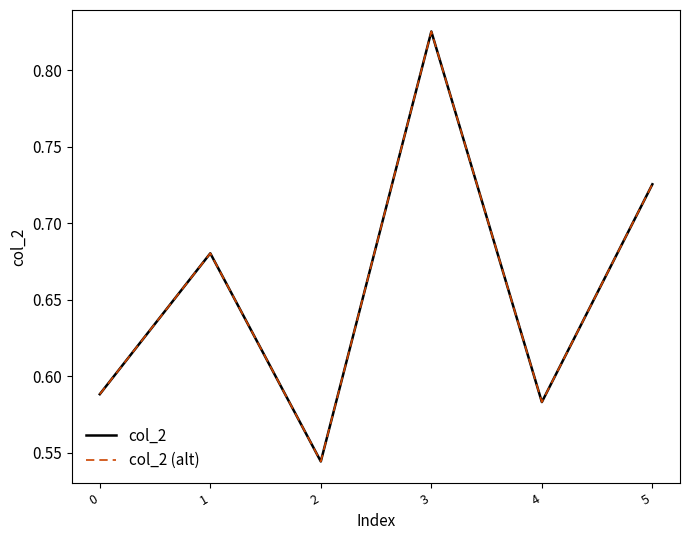

Does the chart display data point markers on the line(s)?

No